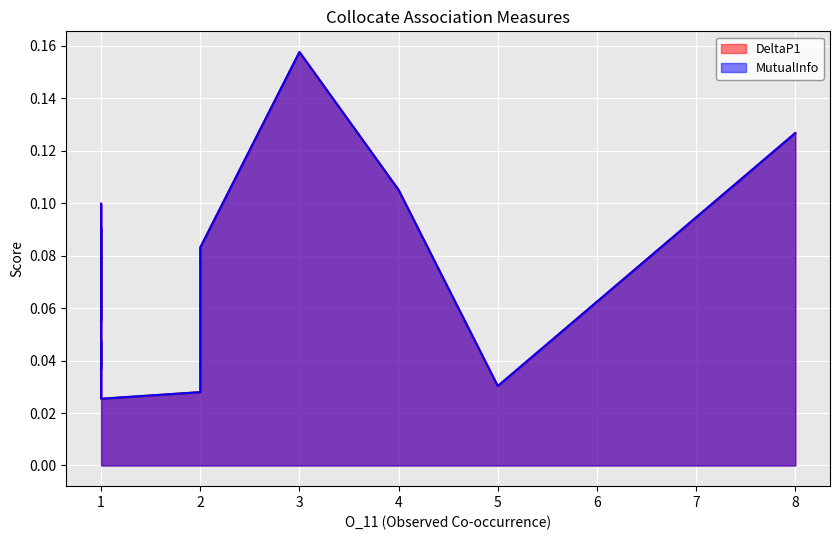

Rank the categories by MutualInfo value from highest to lowest.

3, 8, 4, 1, 1, 2, 1, 1, 1, 1, 1, 1, 1, 1, 5, 1, 1, 2, 1, 1